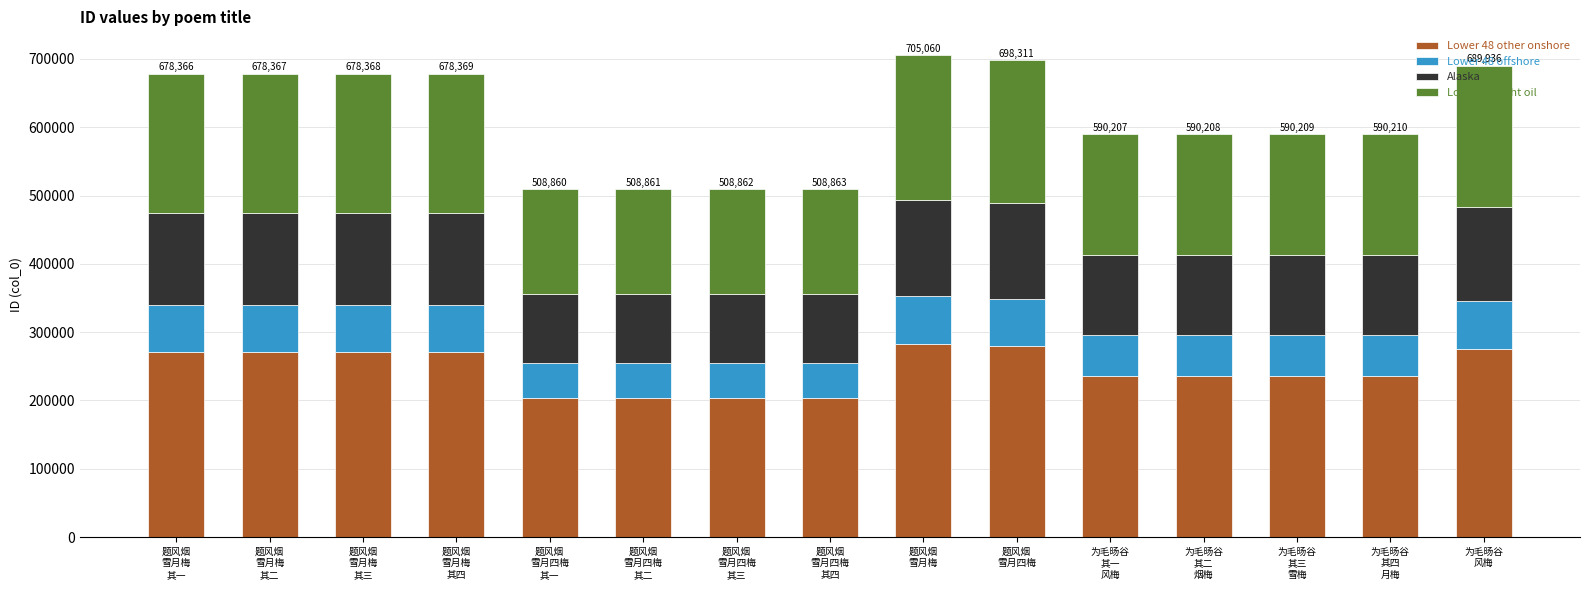

What is the average value of the Lower 48 other onshore series?

245414.9